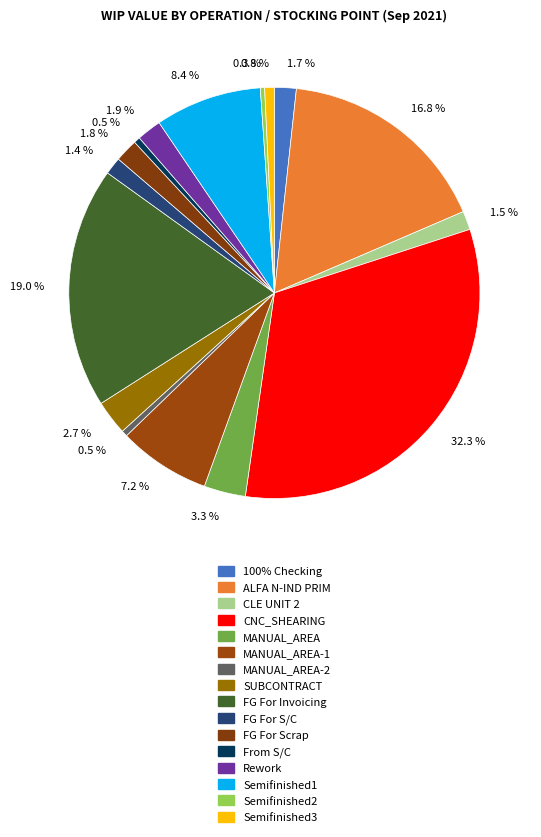

How many slices are in this pie chart?

16